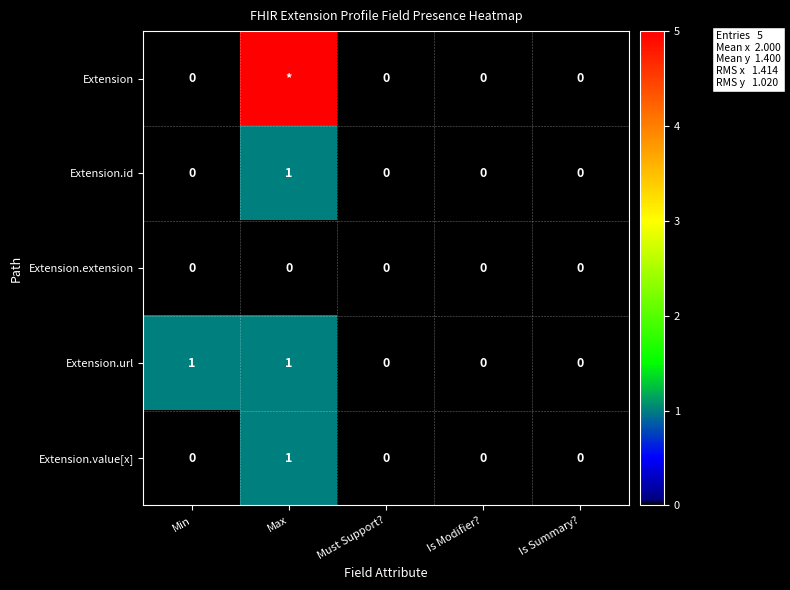

True or false: Extension.id has a value of 0 at Must Support?.

True